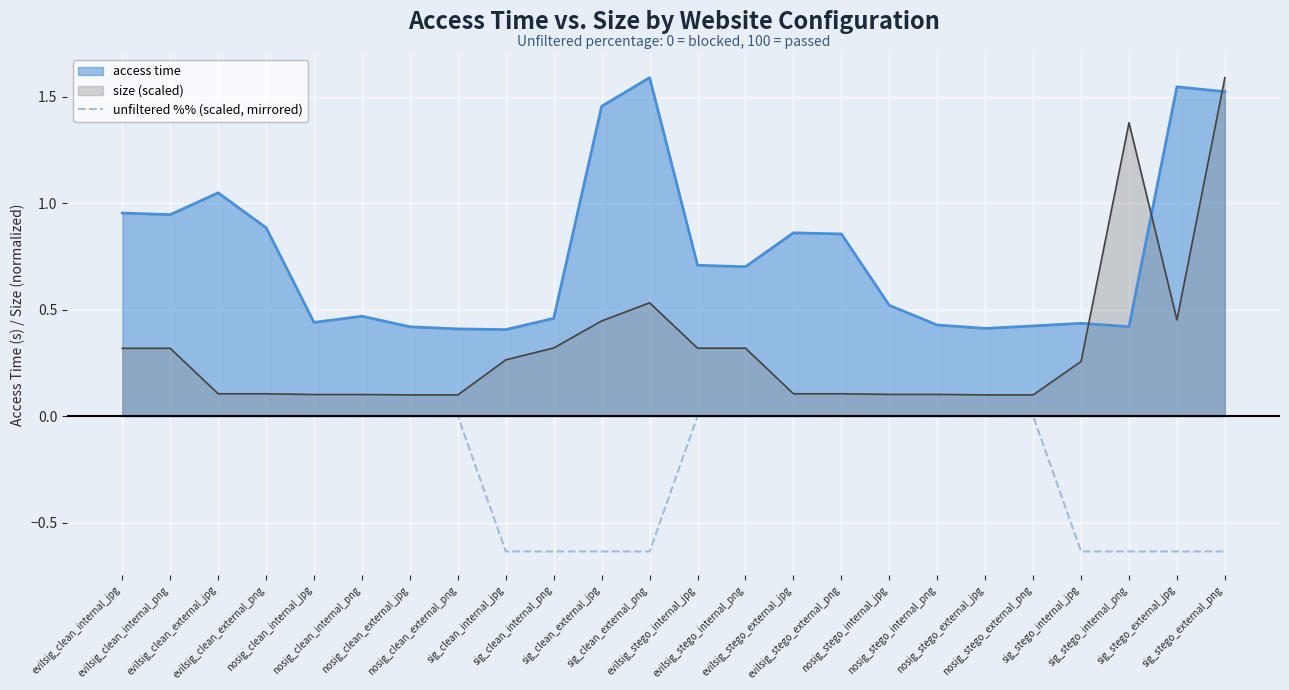

True or false: there are more than 2 points higher than both neighbors.

False